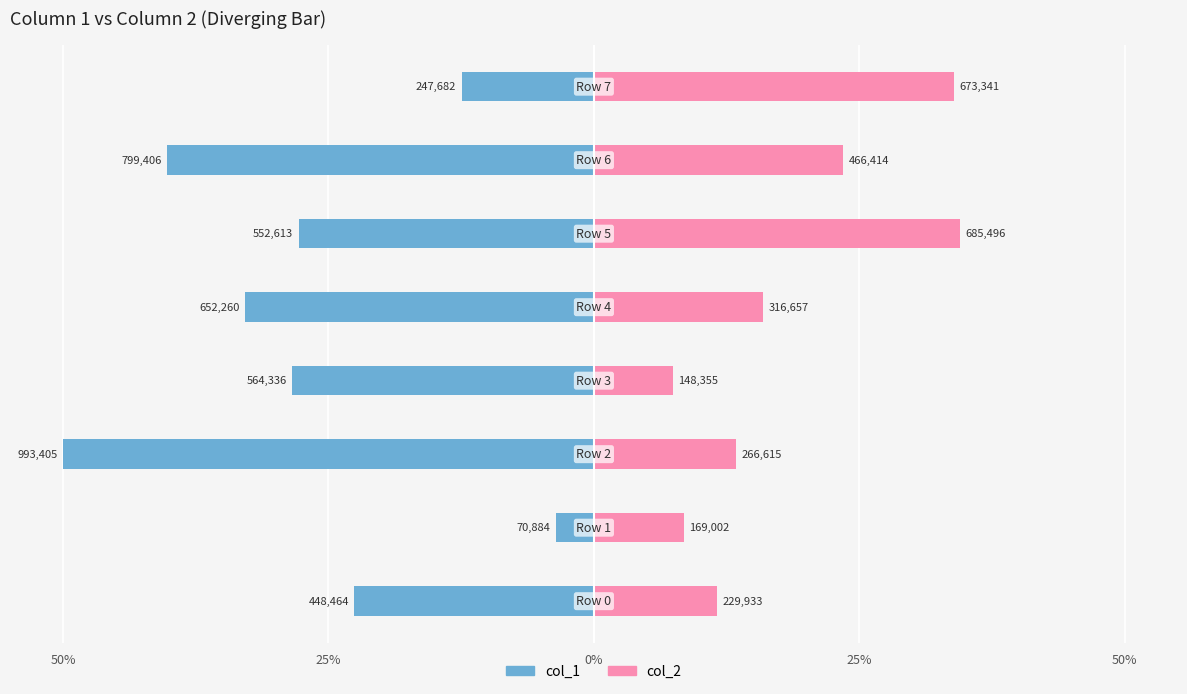

How many groups of bars are there?

8